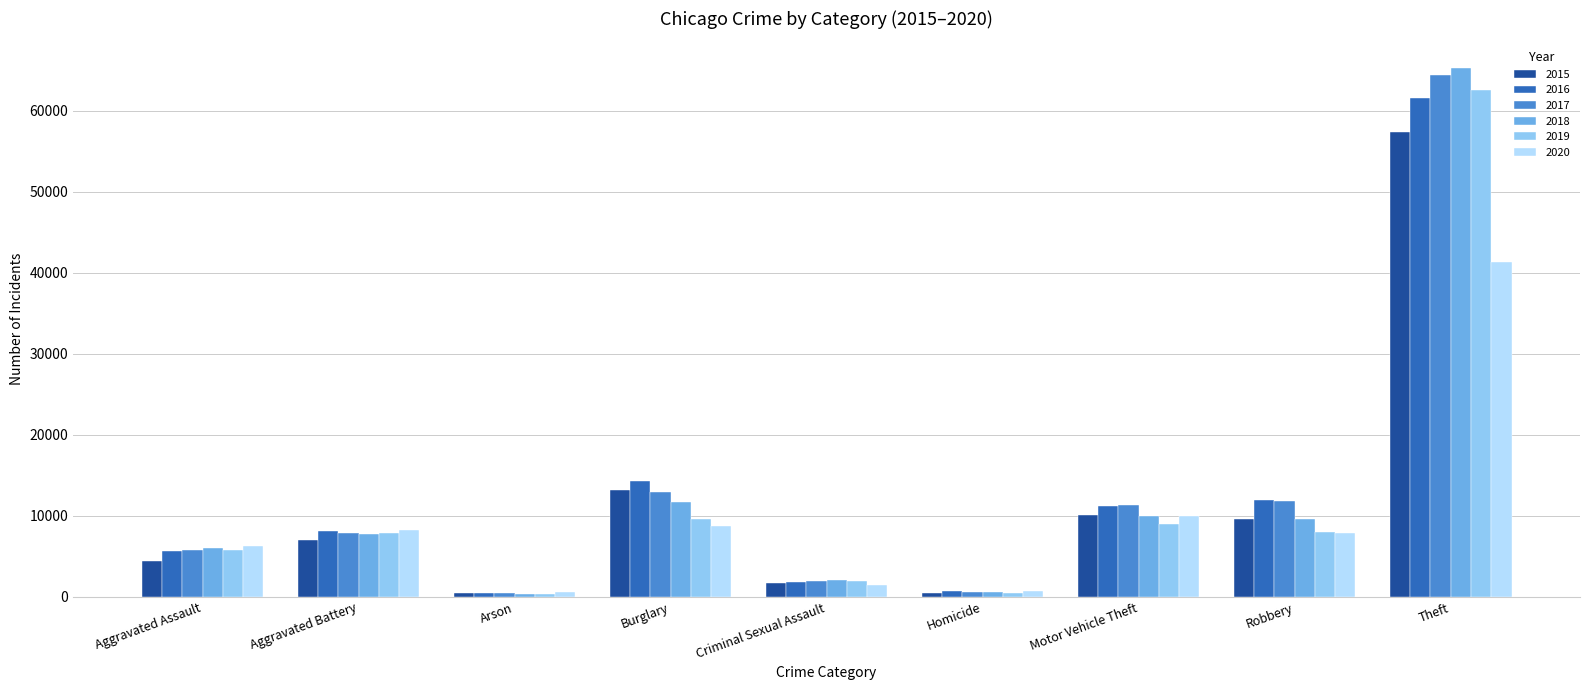

What is the spread (max minus min) of values at Homicide?

291